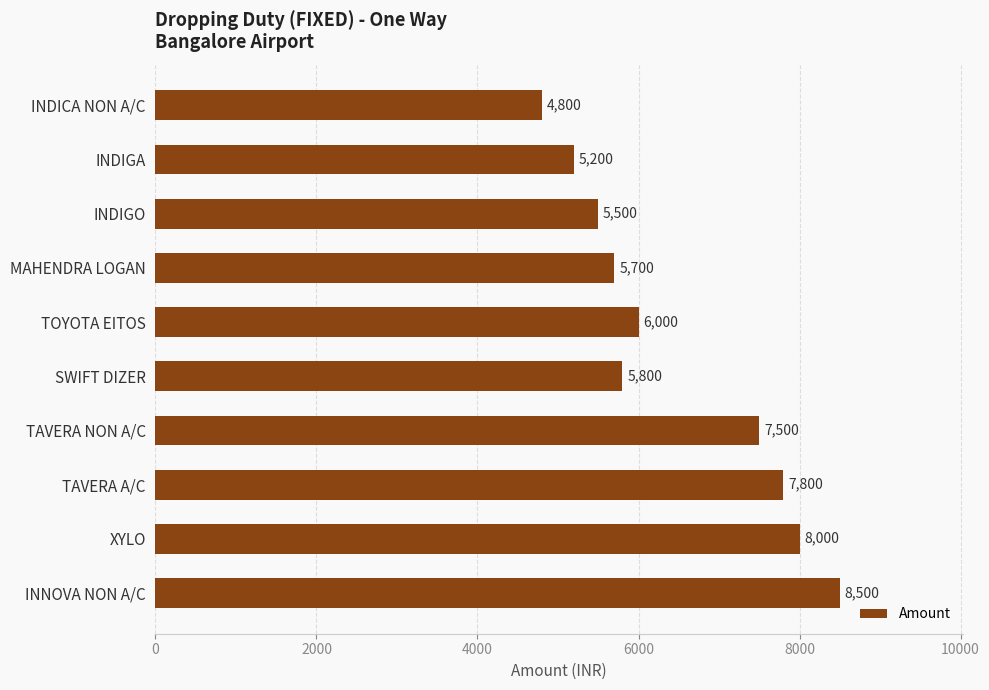

The value at INDIGA is 8831. True or false?

False